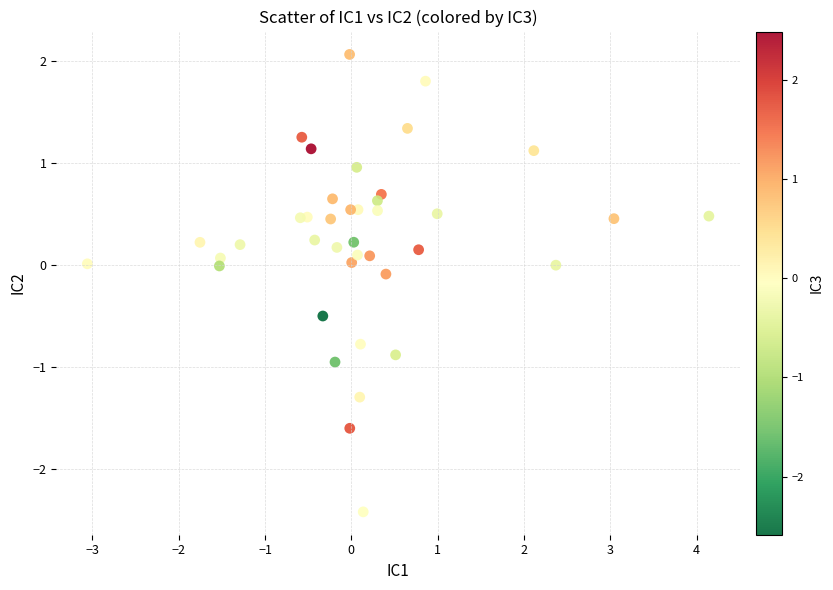

What is the range of Y values (max minus min)?

4.5